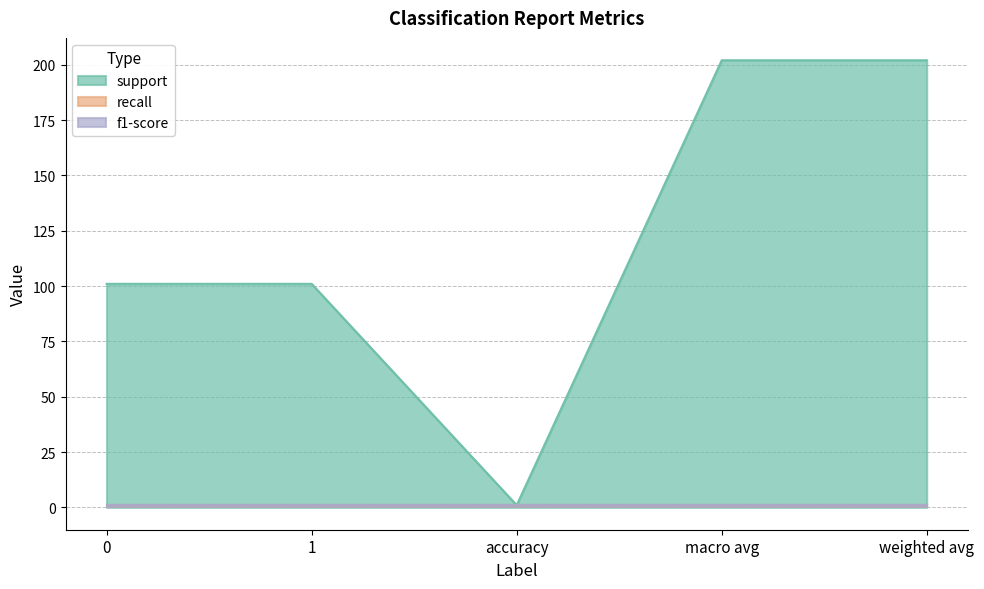

True or false: support and f1-score cross at least once.

False